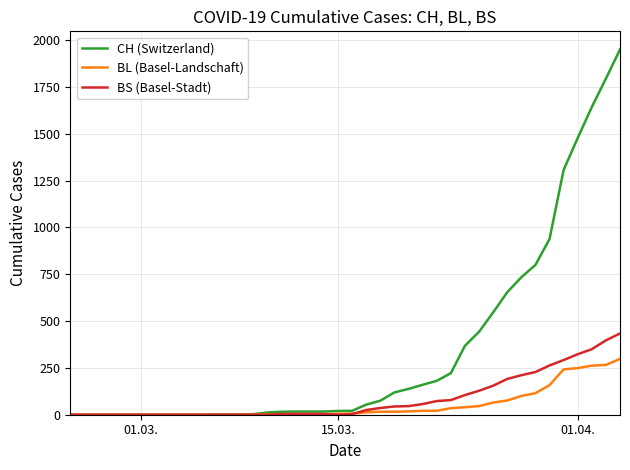

What are all the series names shown in the legend?

CH (Switzerland), BL (Basel-Landschaft), BS (Basel-Stadt)